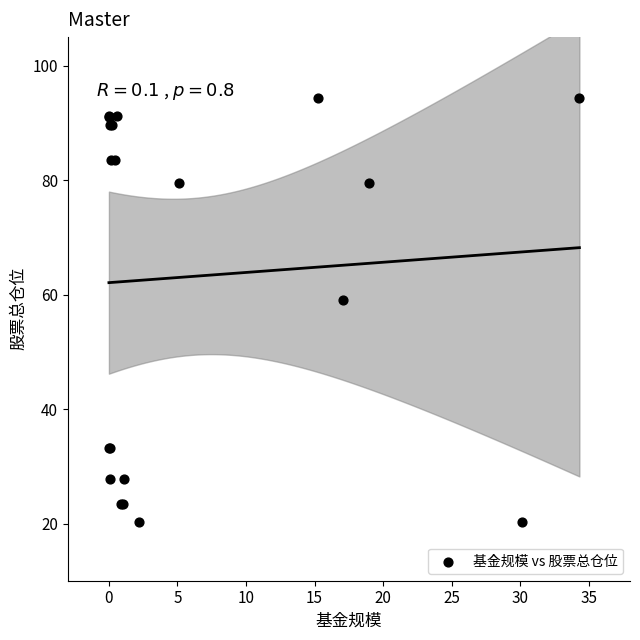

What Y value in the scatter plot is closest to 57?

59.1